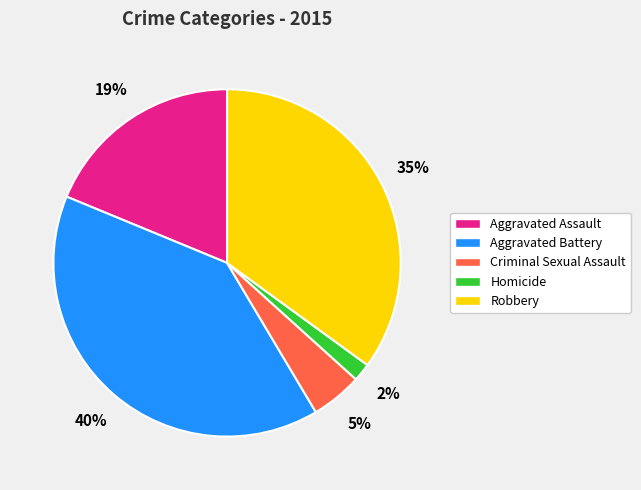

How many slices are in this pie chart?

5